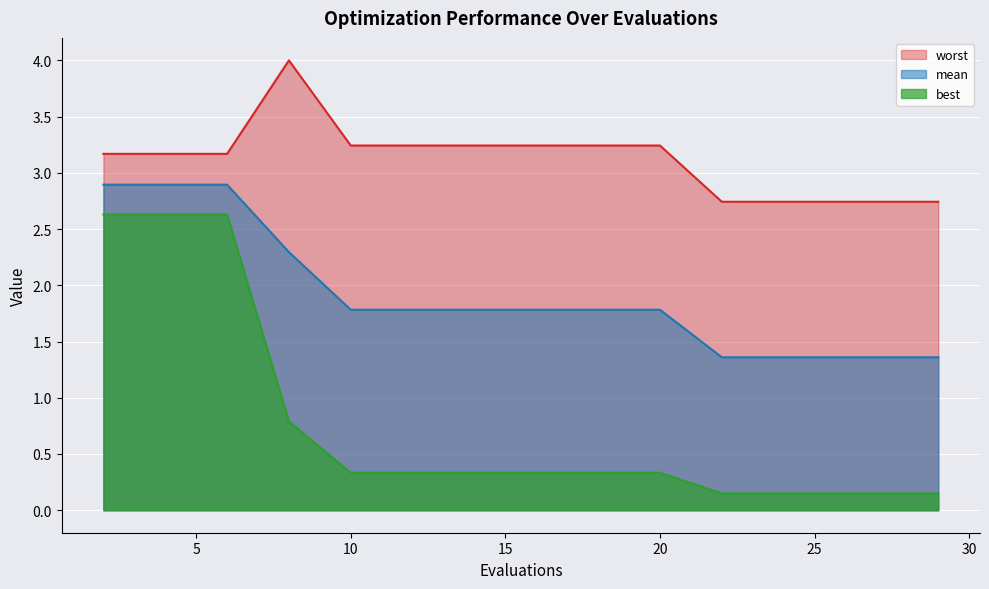

Which category has the highest value in the worst series?

8